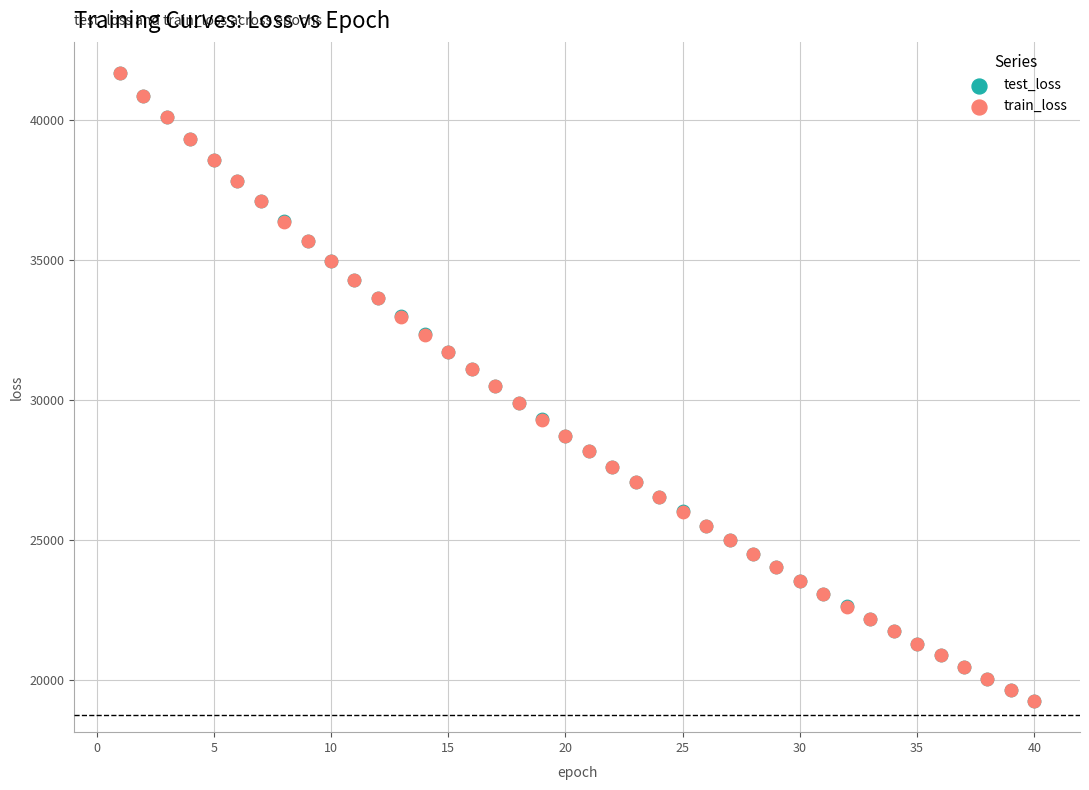

Which series has the largest Y range (max minus min)?

train_loss